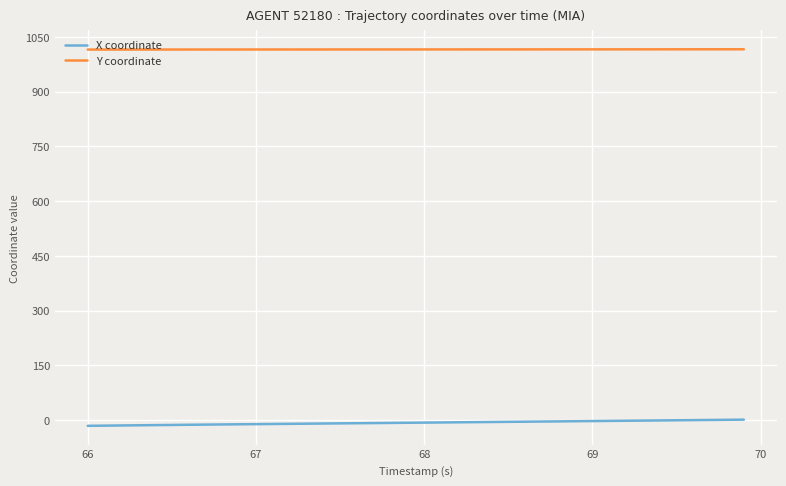

List the series in order of their peak value, highest first.

Y coordinate, X coordinate